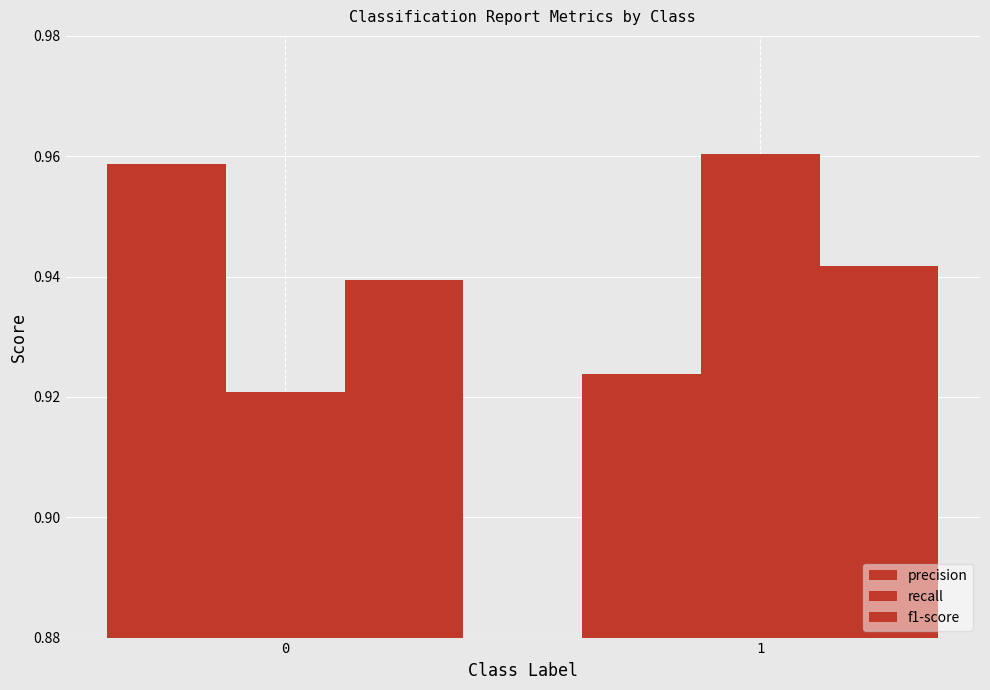

How many bars are there in total?

6